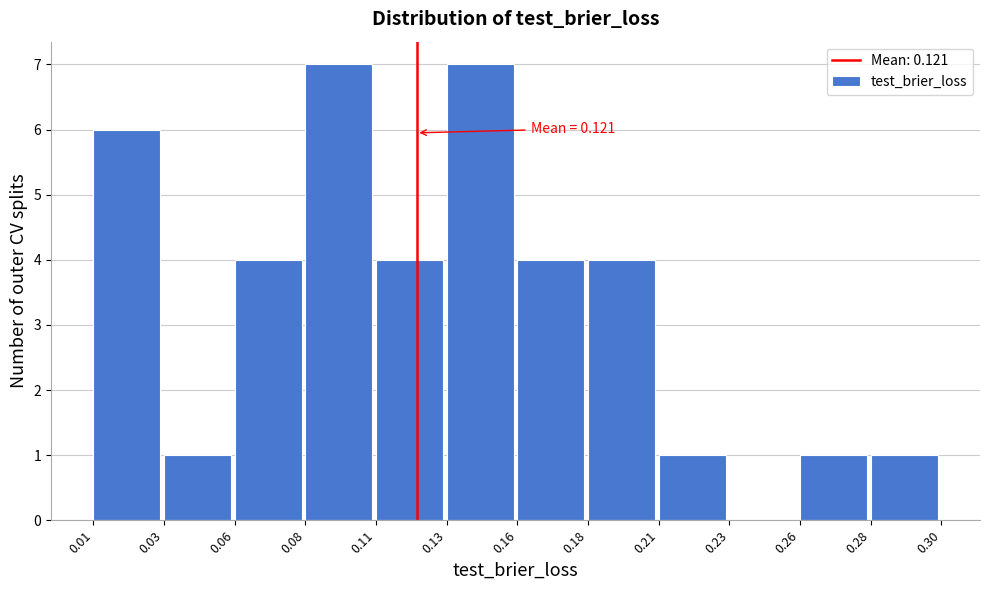

Reading right to left, transcribe all the data shown in this chart.

0.28=1	0.26=1	0.23=0	0.21=1	0.18=4	0.16=4	0.13=7	0.11=4	0.08=7	0.06=4	0.03=1	0.01=6